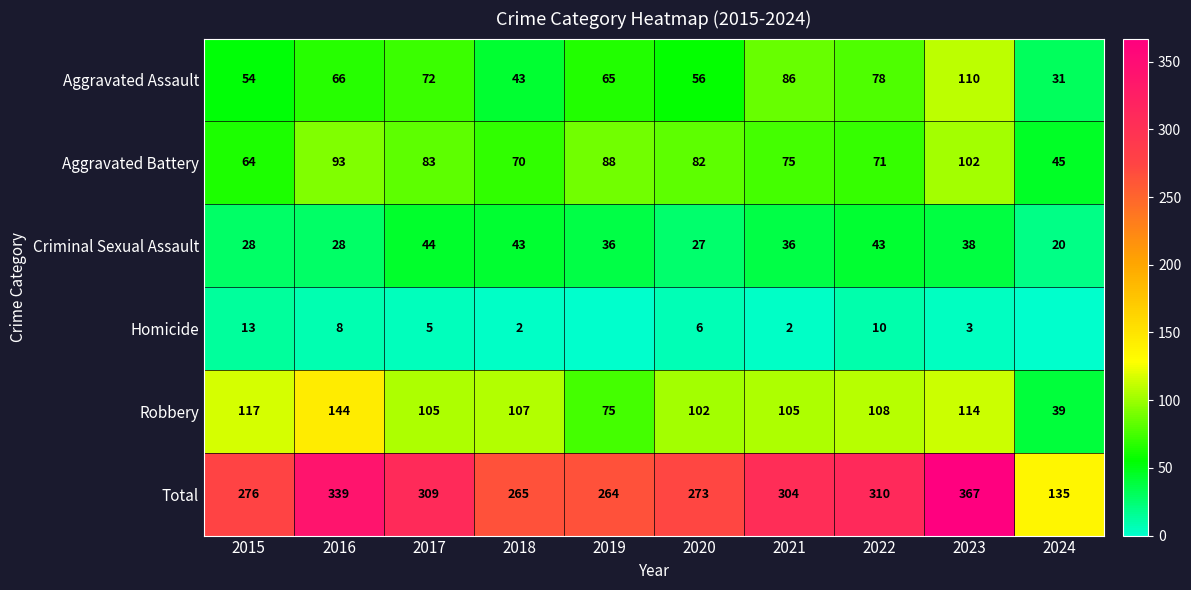

What is the average value of the Aggravated Battery series?

77